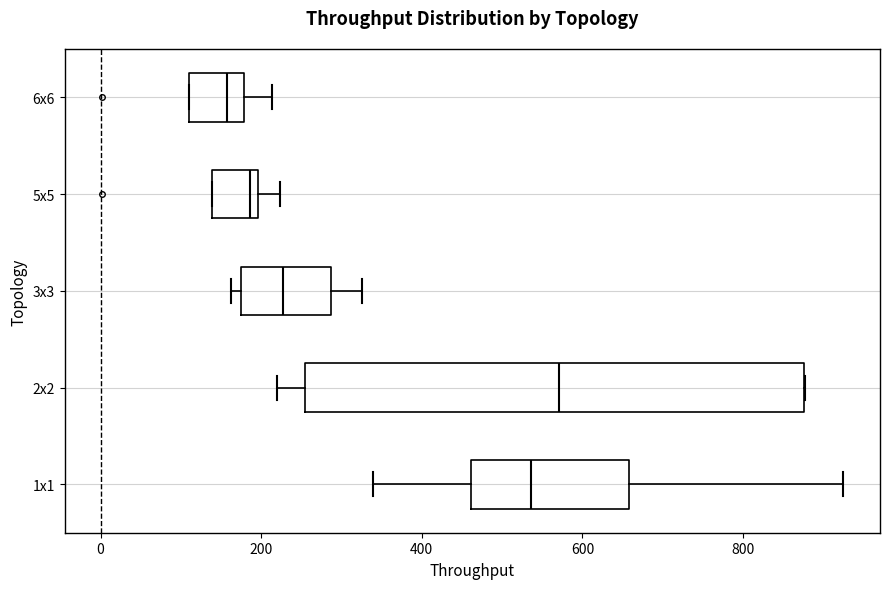

Where is the left edge of the box for 3x3 on the x-axis? The values are not printed on the chart, so give them approximately, as read against the axis.

180